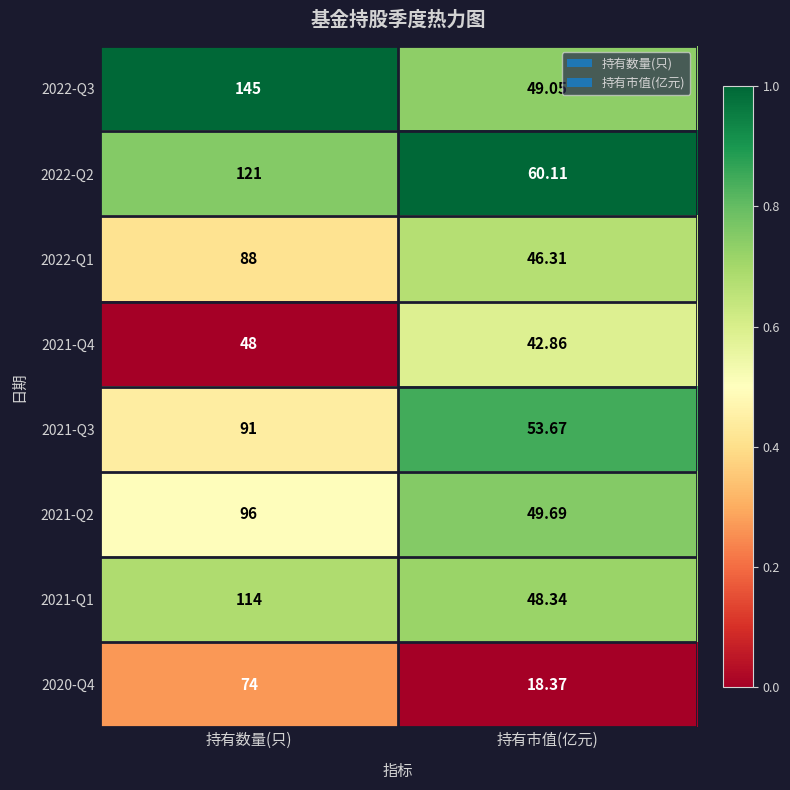

Which series has the largest range (max minus min)?

2022-Q3